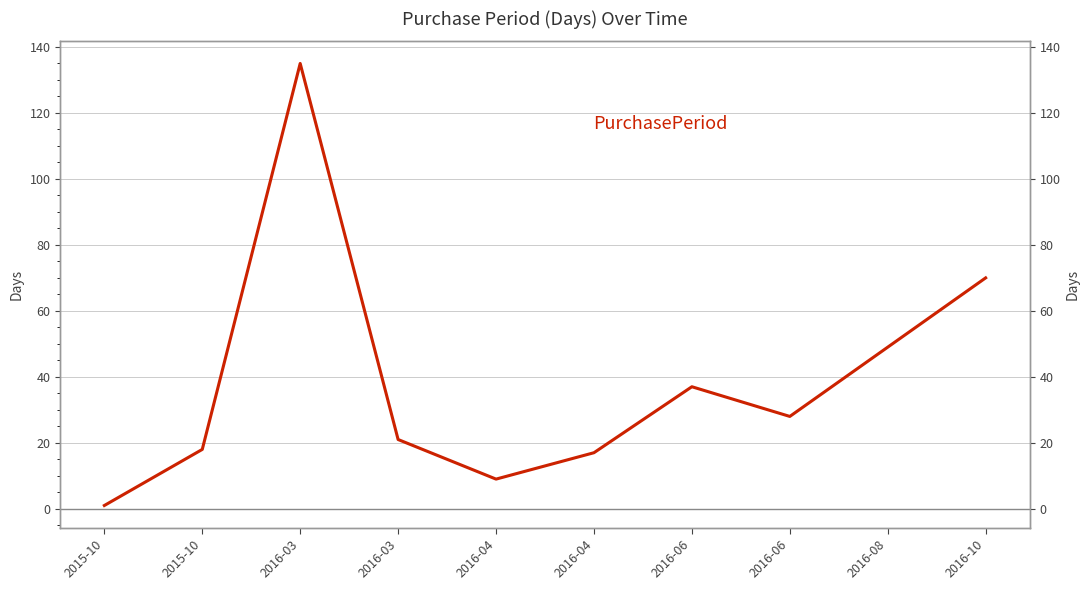

True or false: the data shows 135 at 2016-03.

True